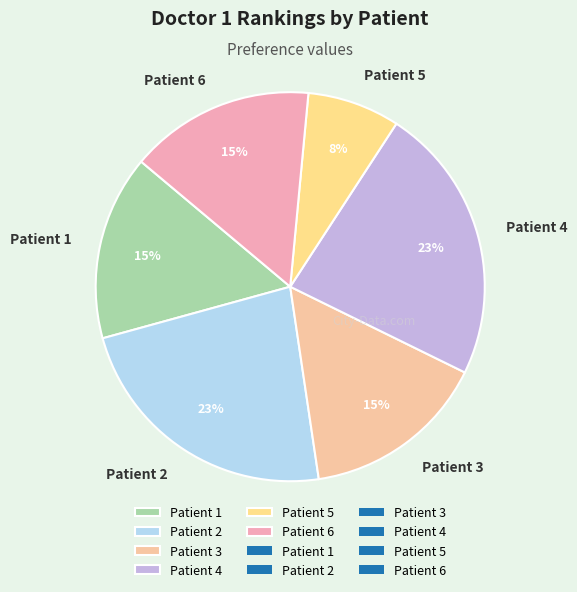

Is the sum of Patient 4 and Patient 3 greater than half?

No